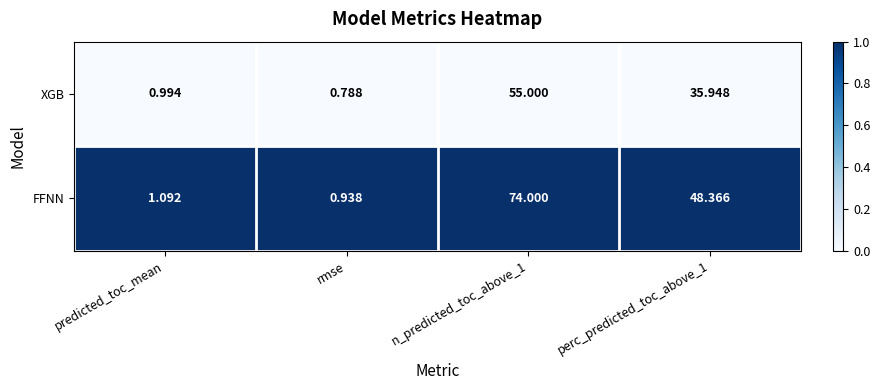

Which category has the lowest value in the FFNN series?

rmse